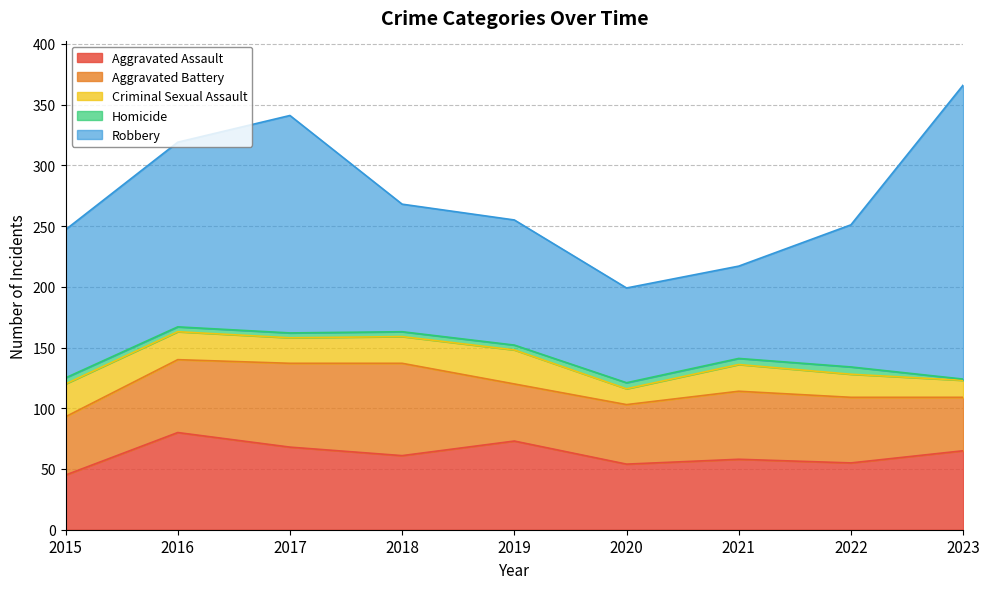

What is the average value of the Aggravated Assault series?

62